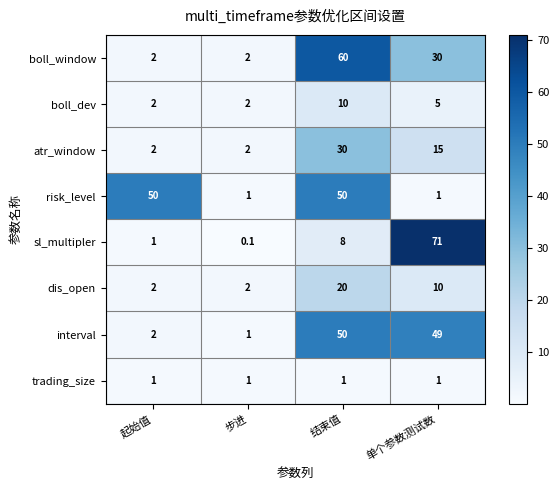

At which category does the chart reach its peak across all series?

单个参数测试数